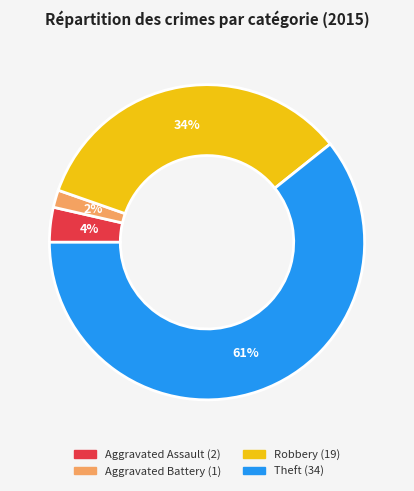

Does Aggravated Battery account for over 50% of the chart?

No